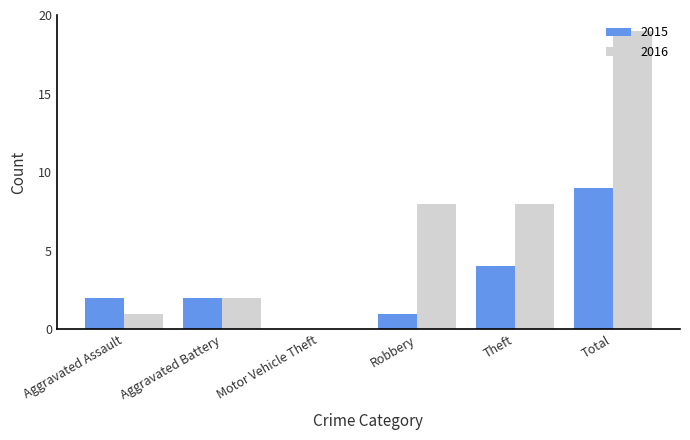

How many series are shown in this chart?

2